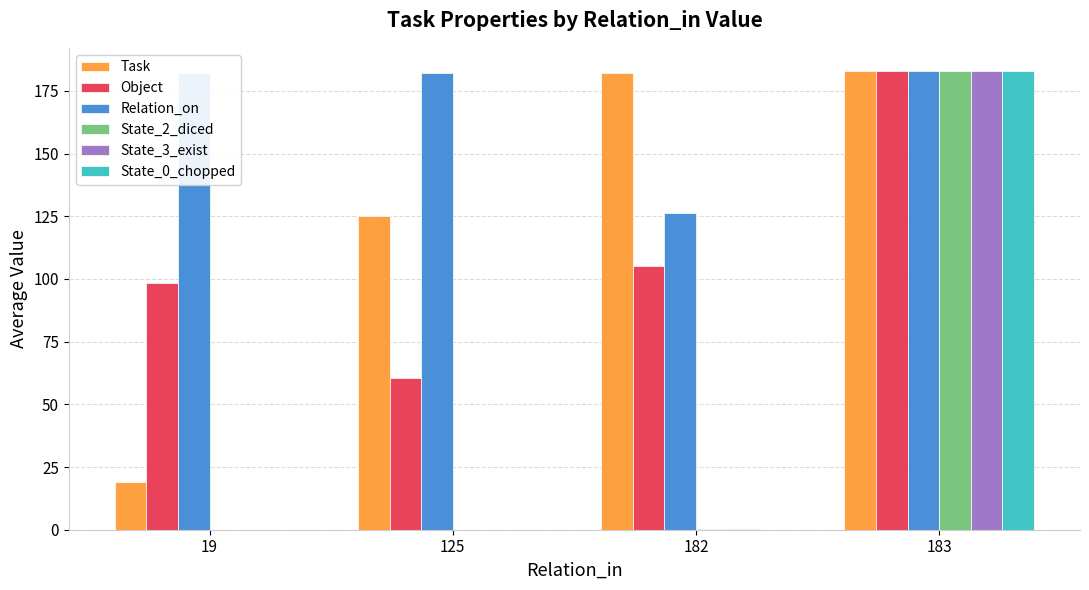

How many State_0_chopped values are between 0 and 183?

4